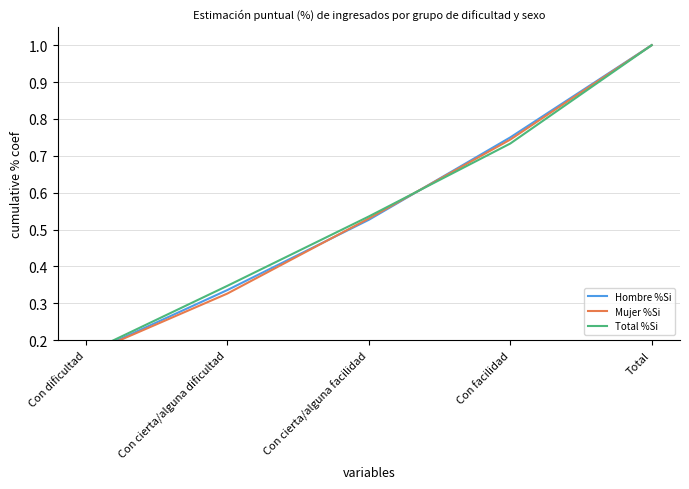

True or false: Mujer %Si has more than 0 points higher than both neighbors.

False